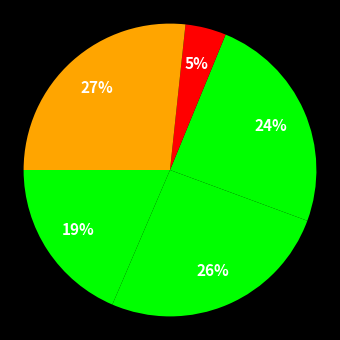

Is there a majority slice in this chart?

No